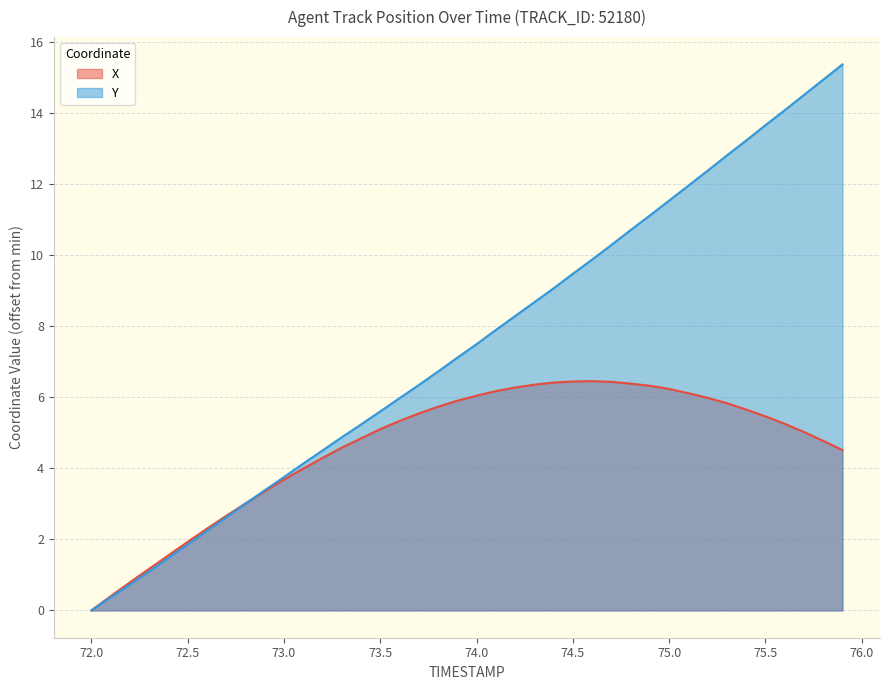

The Y series shows 1.2 at 73.5. True or false?

False